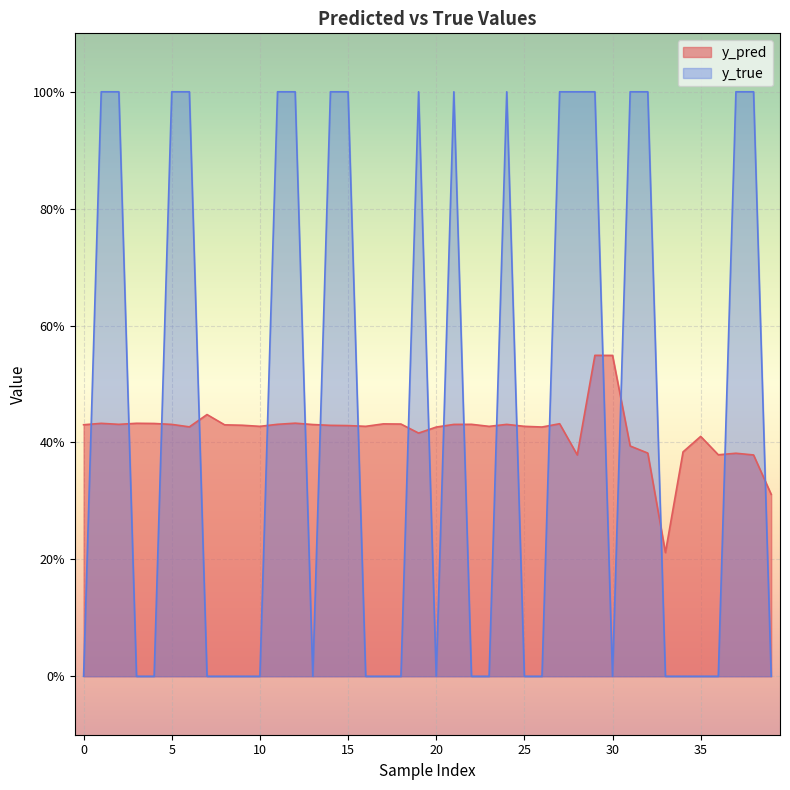

In y_true, how many points are higher than both neighbors (excluding endpoints)?

3